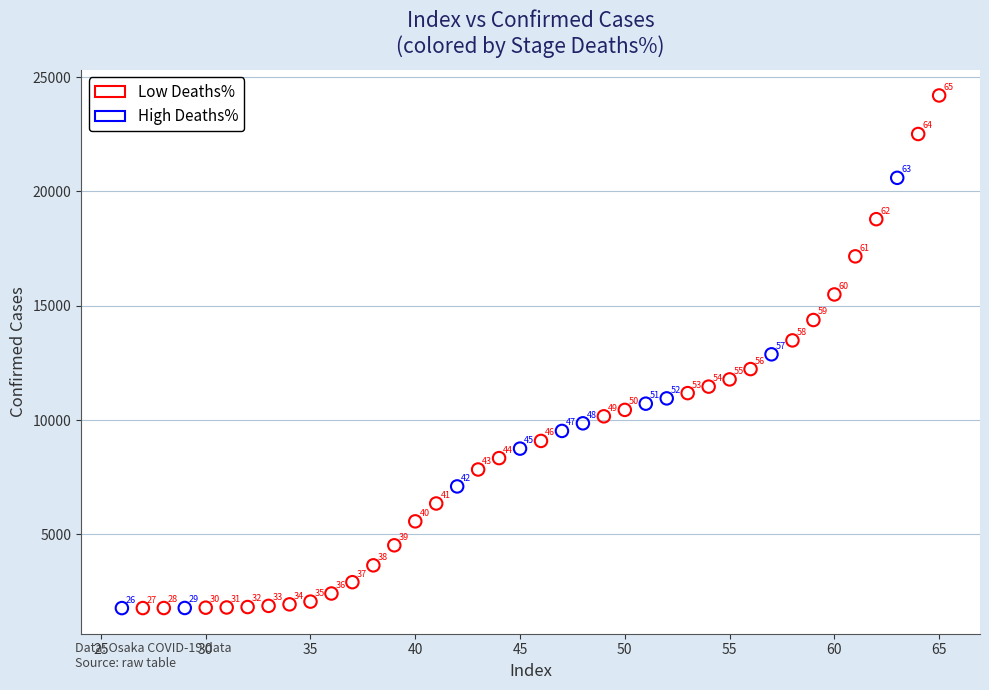

Which series reaches the minimum Y coordinate?

High Deaths%